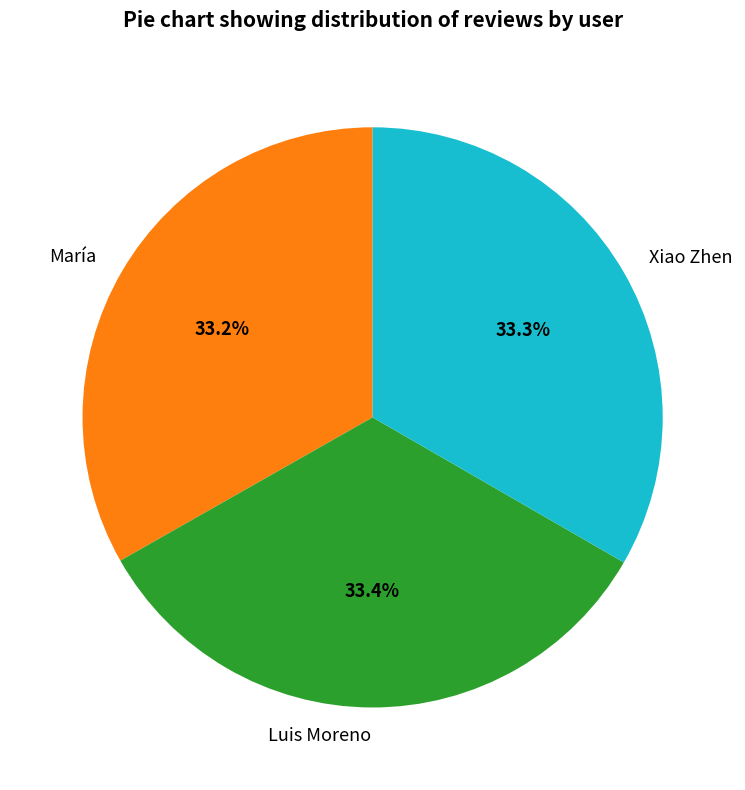

Is the sum of Xiao Zhen and Luis Moreno greater than half?

Yes